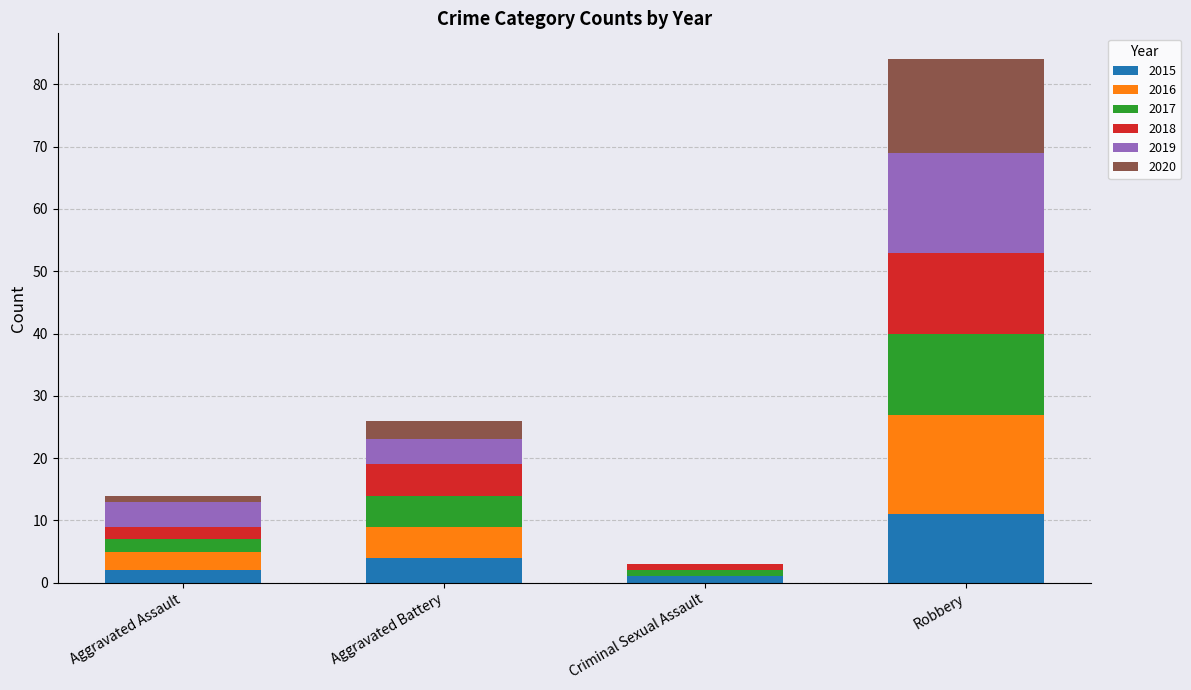

At which label does 2015 reach its peak?

Robbery